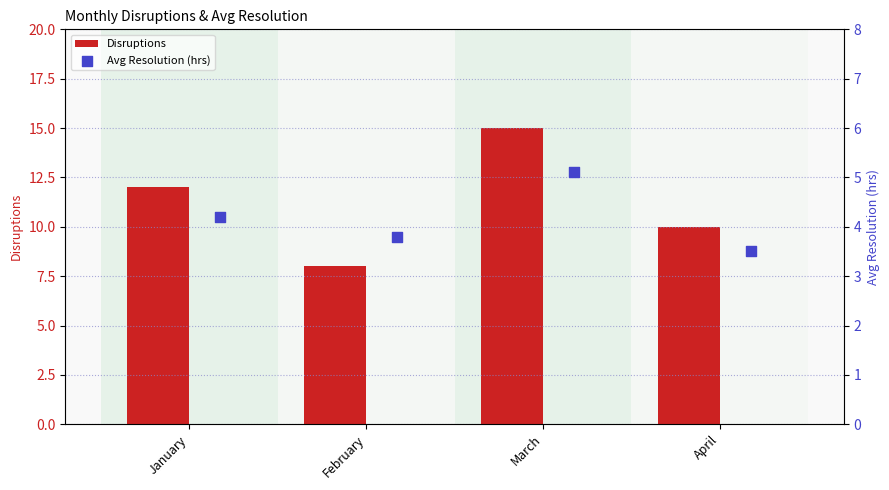

What is the maximum value for Disruptions?

15